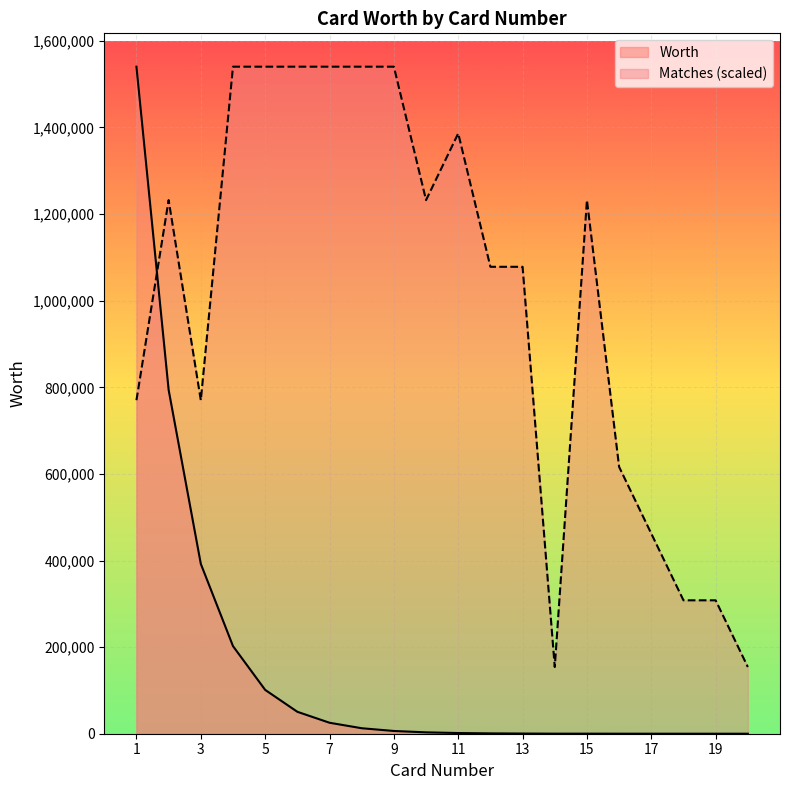

What is the smallest value displayed?

5.0